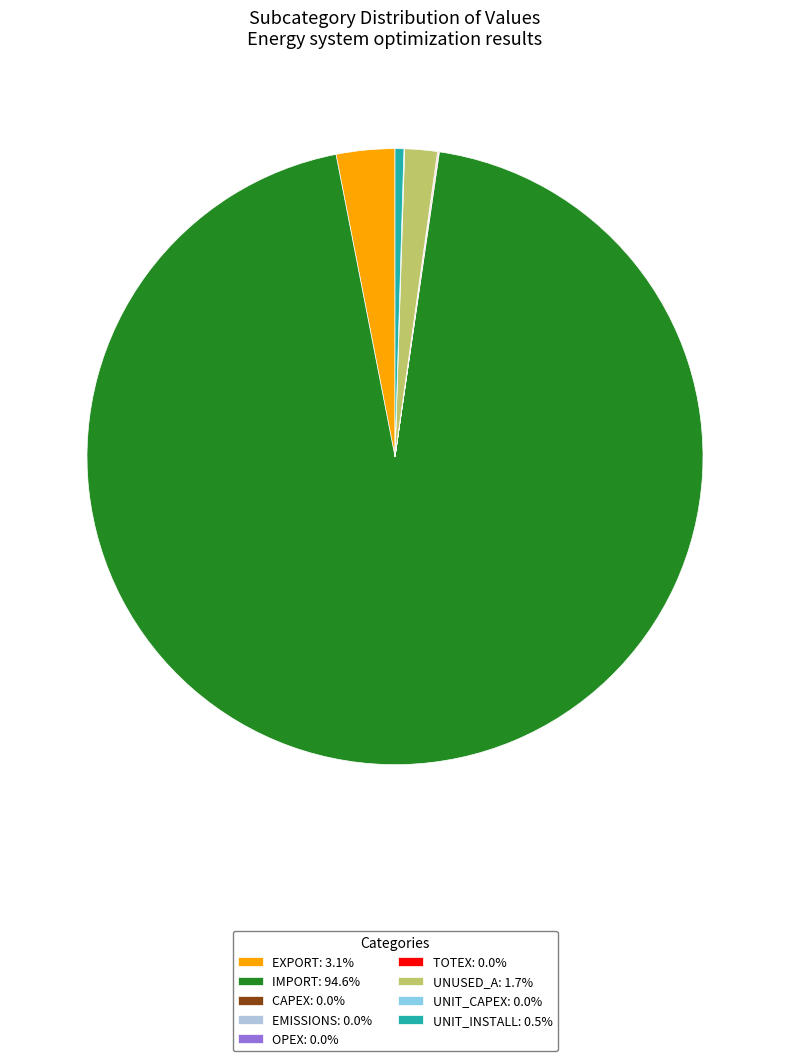

Does IMPORT: 94.6% account for over 50% of the chart?

Yes